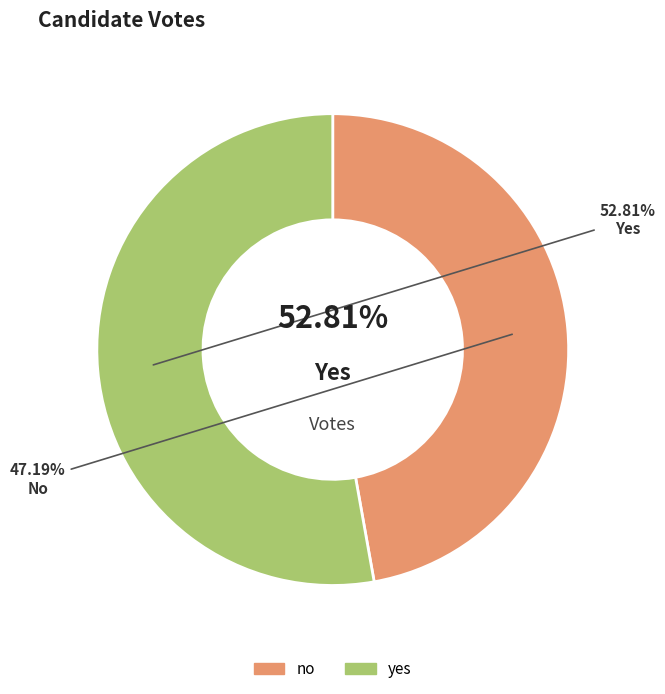

Does no account for over 50% of the chart?

No